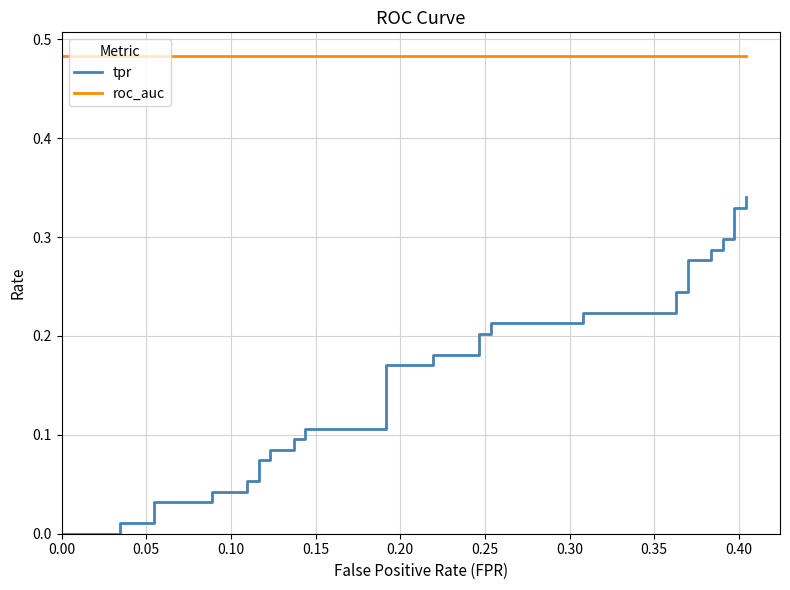

Is the value of tpr at 19 greater than the value of roc_auc at 39?

No